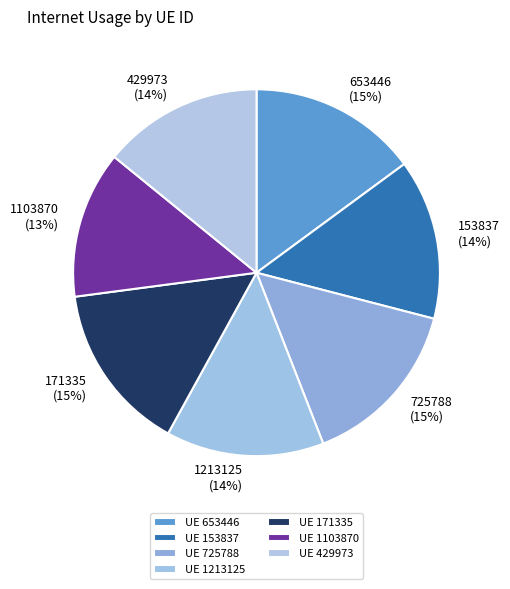

Is the sum of 153837 and 171335 greater than half?

No